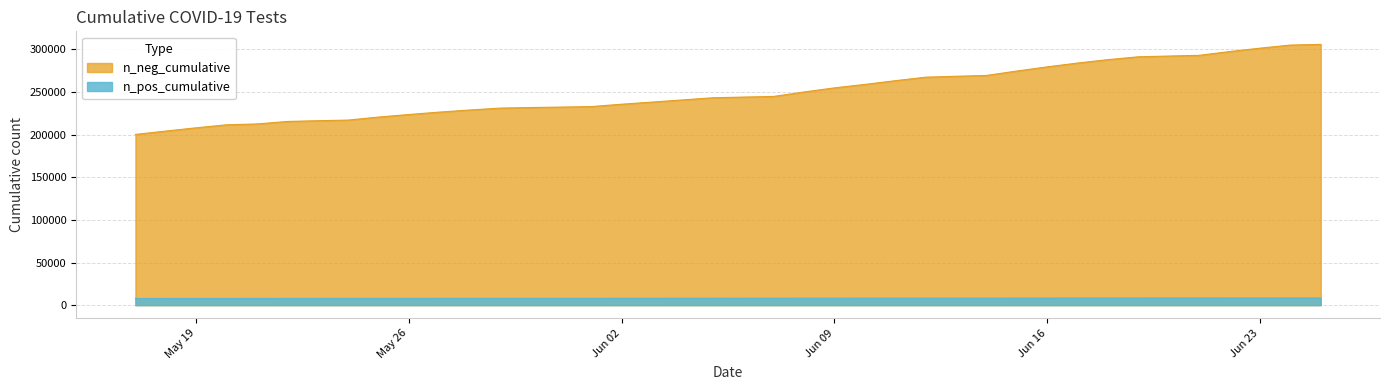

How many lines are shown in the chart?

2